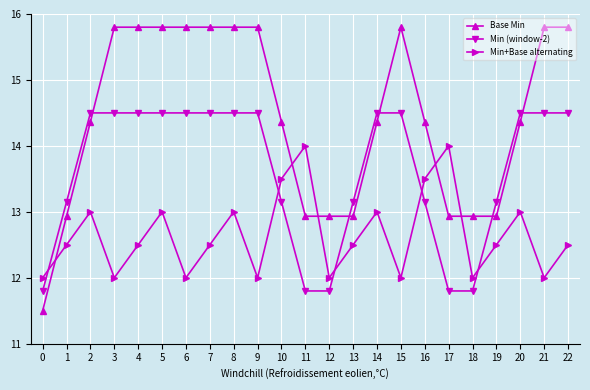

What is the difference between the second highest and second lowest values in the Base Min series?

2.9